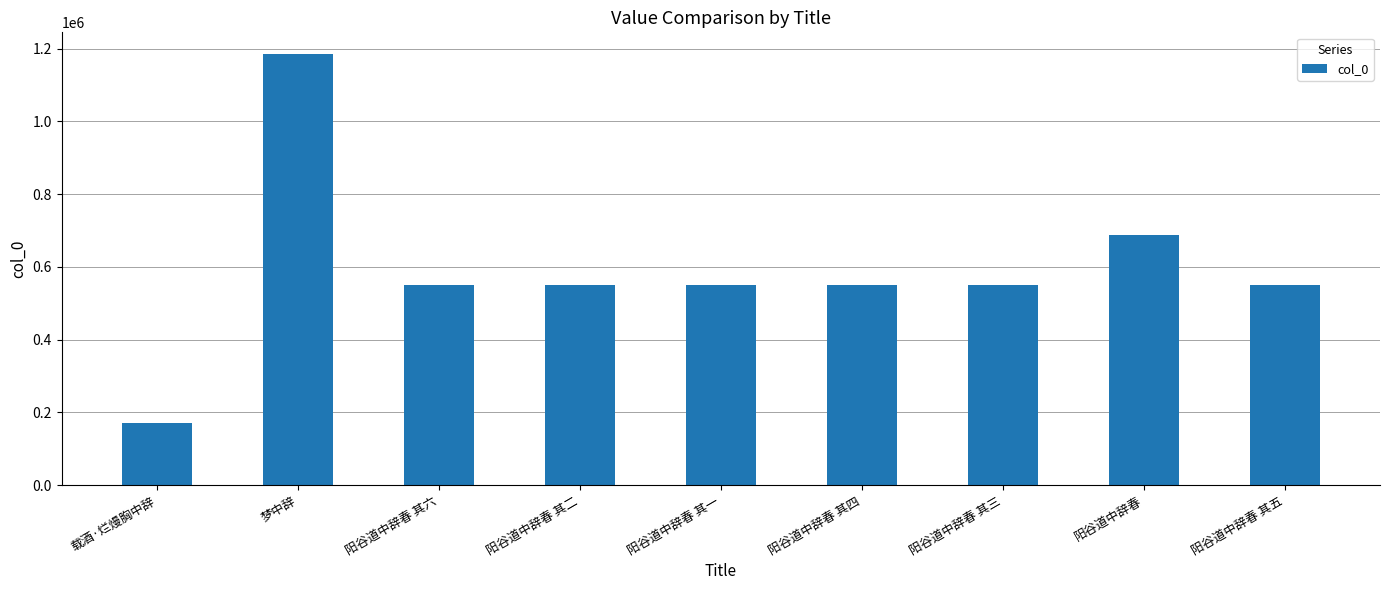

What is the label of the 1st bar from the left?

载酒·烂熳胸中辞